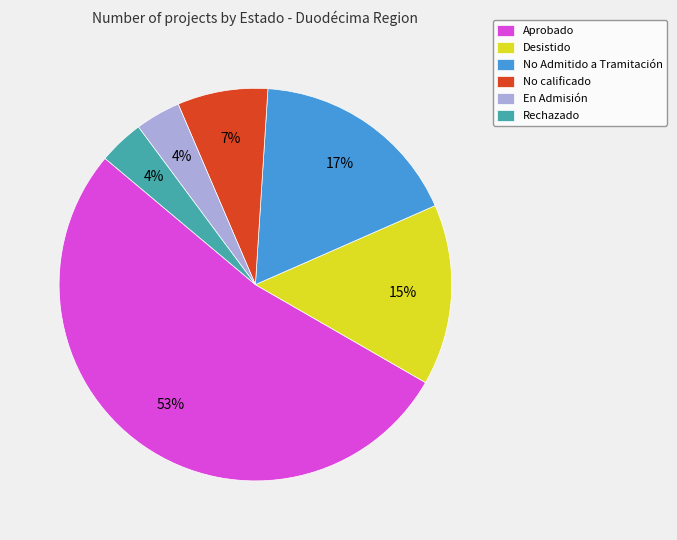

Combined, do Aprobado and No calificado account for over 50%?

Yes